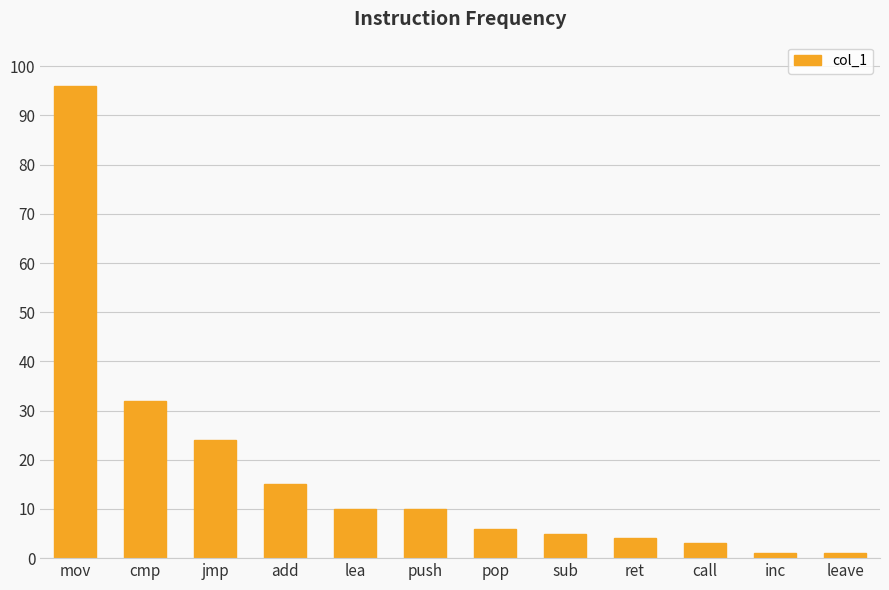

What is the value of the 2nd bar from the left?

32